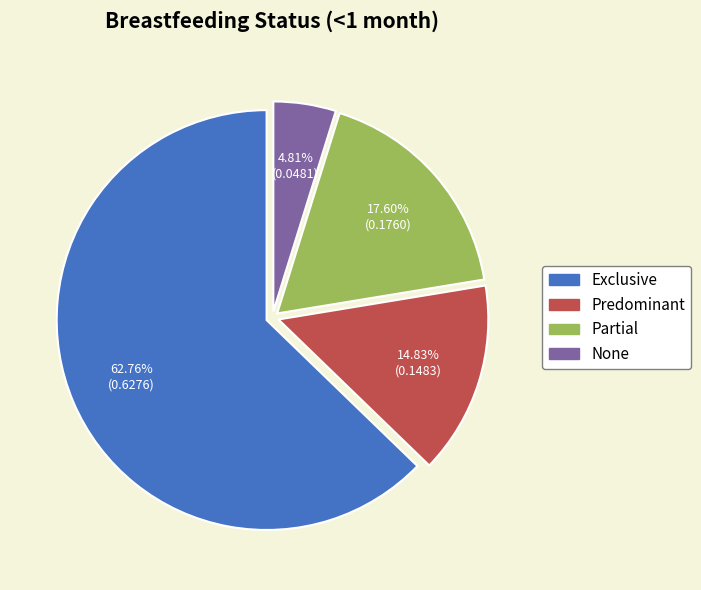

To the nearest percent, what is the difference between the Exclusive and None slice percentages?

58%